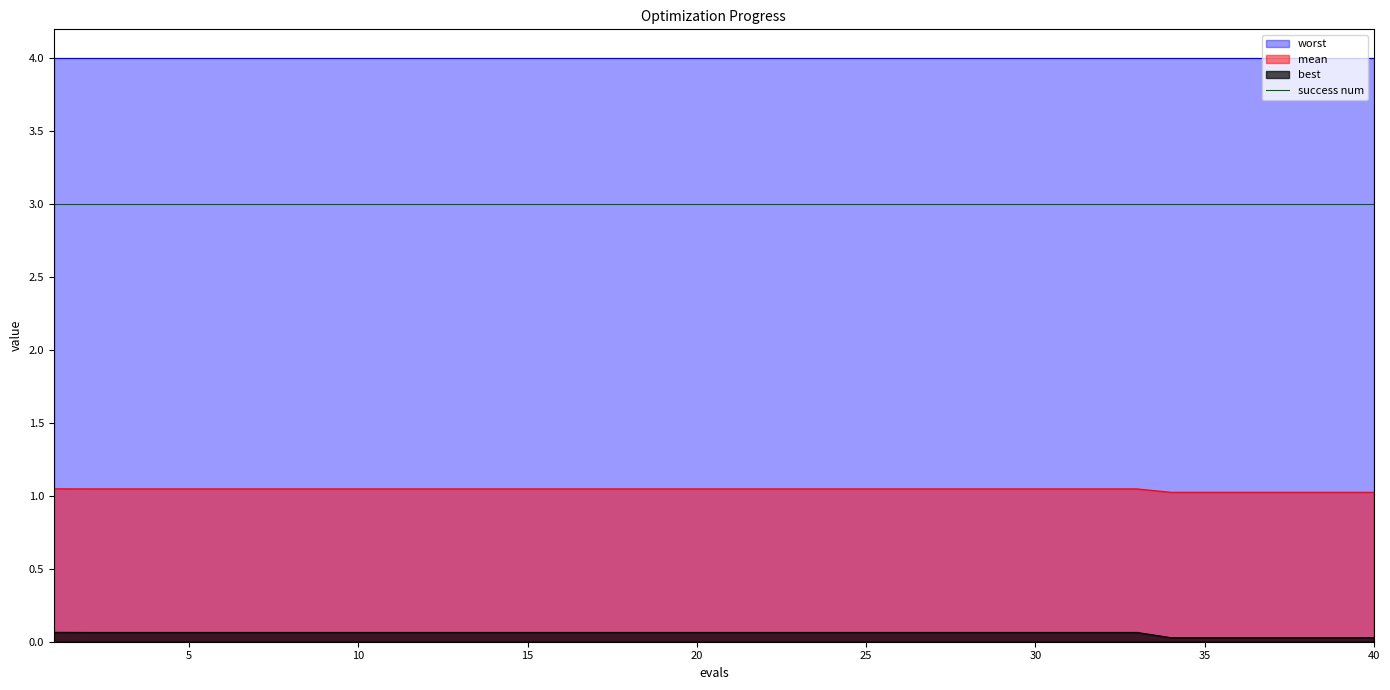

The mean series shows 0.6 at 2. True or false?

False